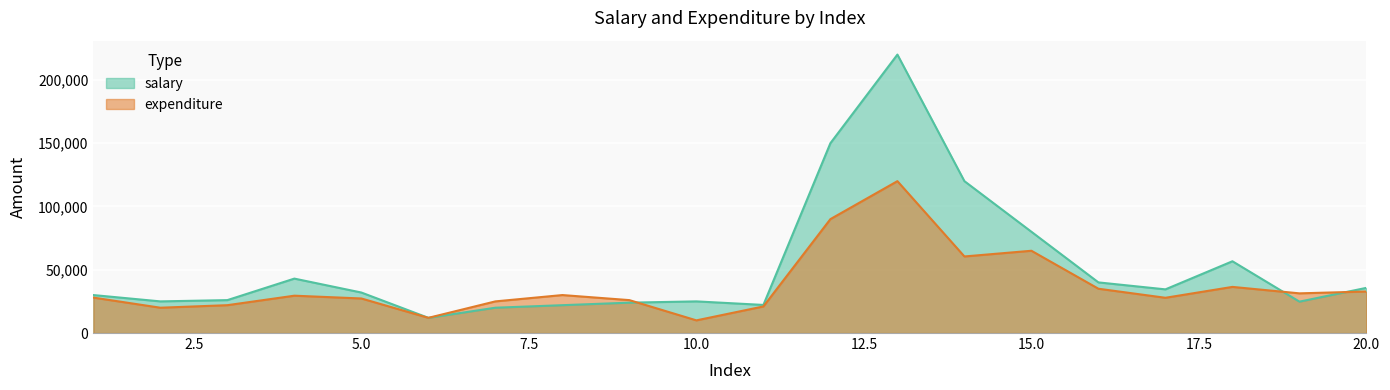

At which label does expenditure reach its minimum?

10.0